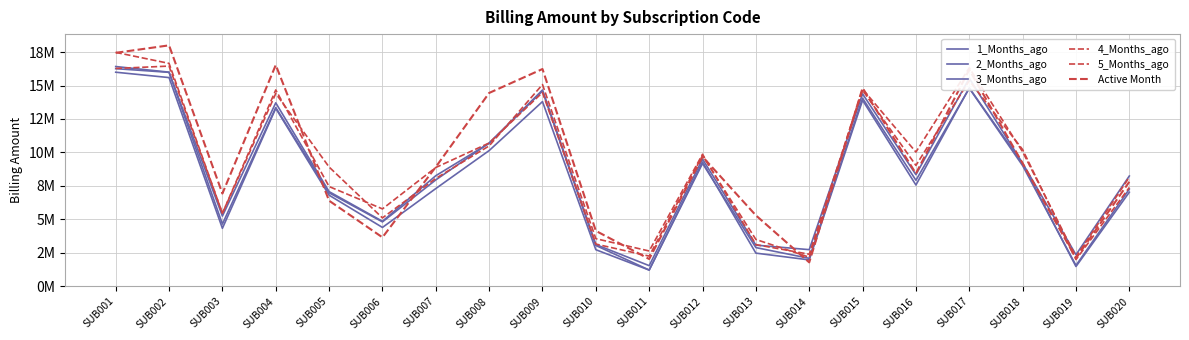

What is the smallest value displayed?

1214212.8